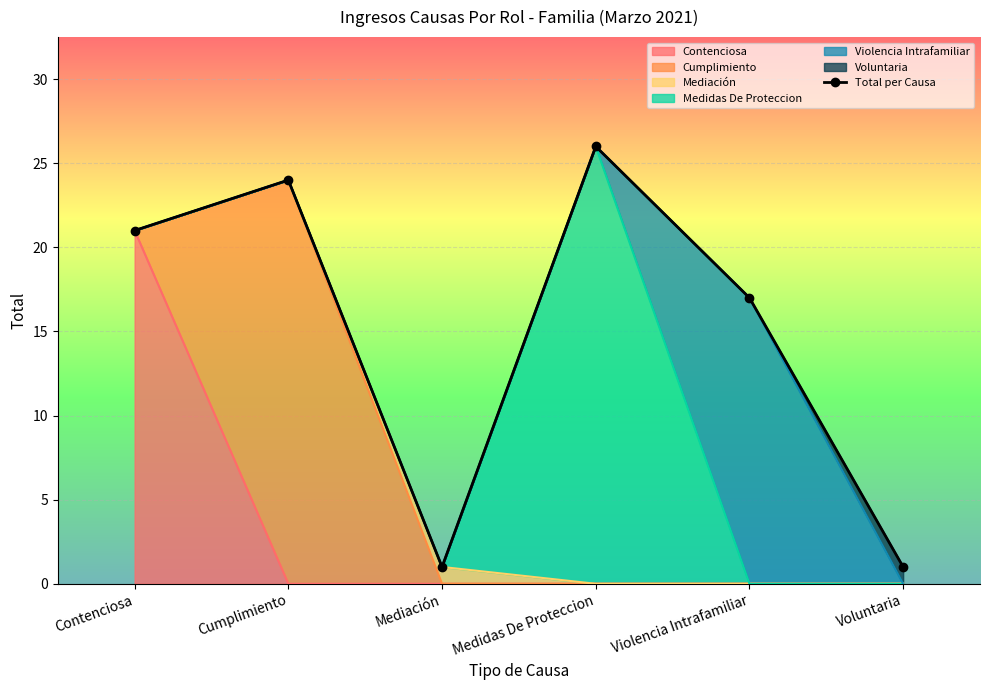

Reading right to left, transcribe all the data shown in this chart.

1	17	26	1	24	21